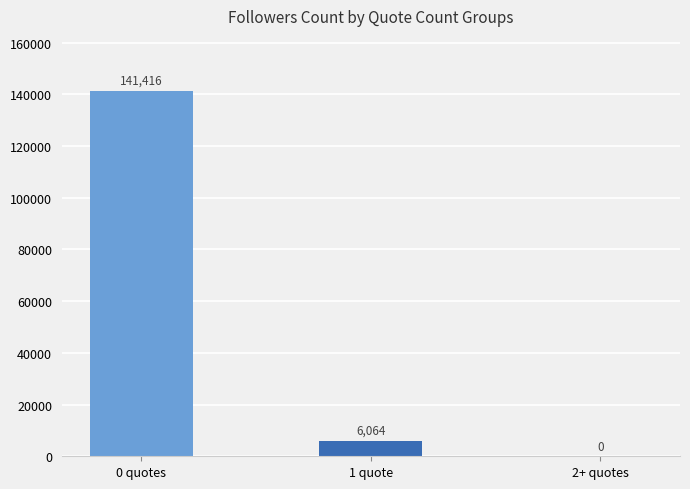

How many positive values are there?

2